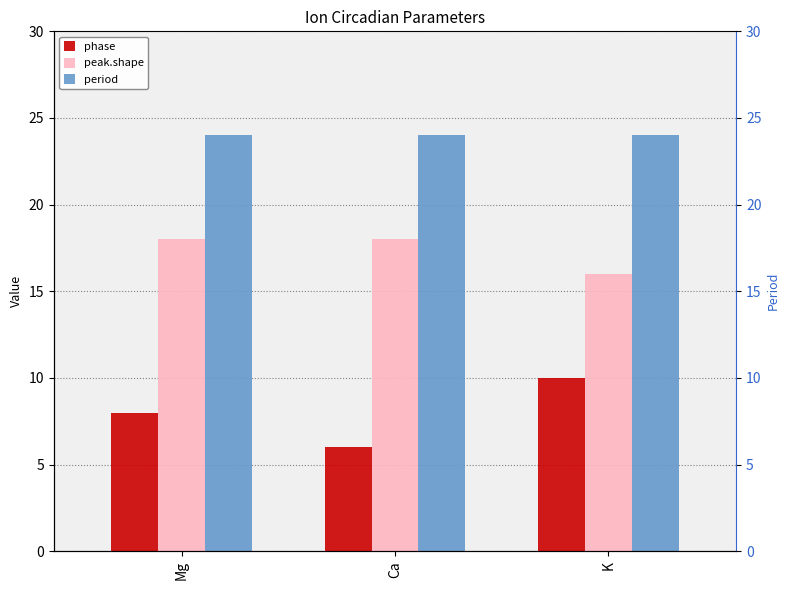

Rank the categories by period value from highest to lowest.

Mg, Ca, K